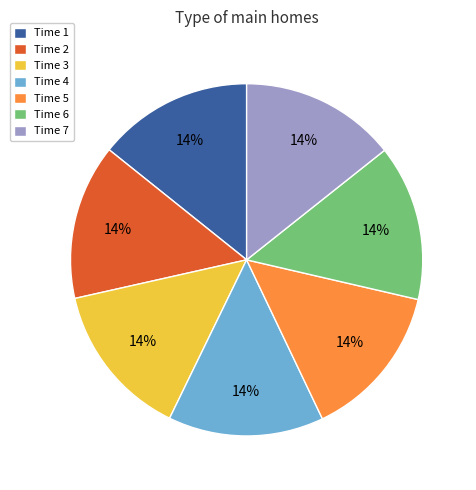

How many segments does this pie chart have?

7